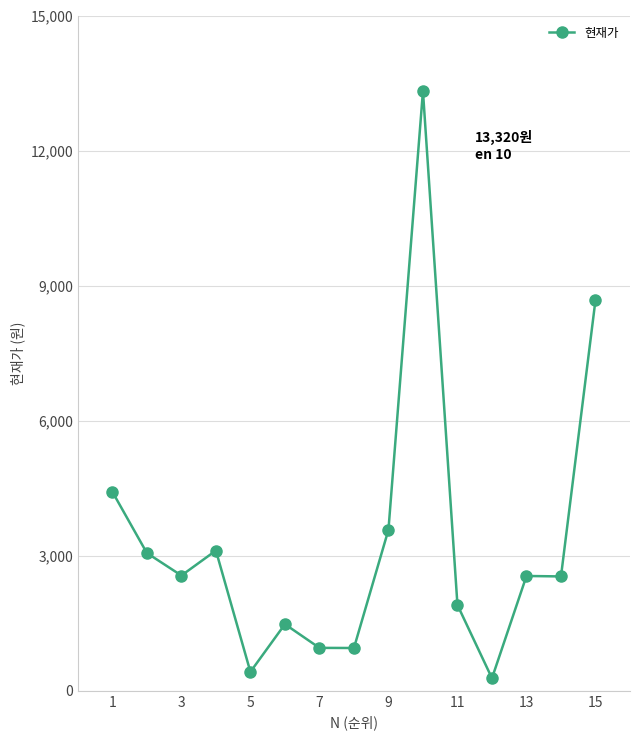

Does the chart have visible grid lines?

Yes